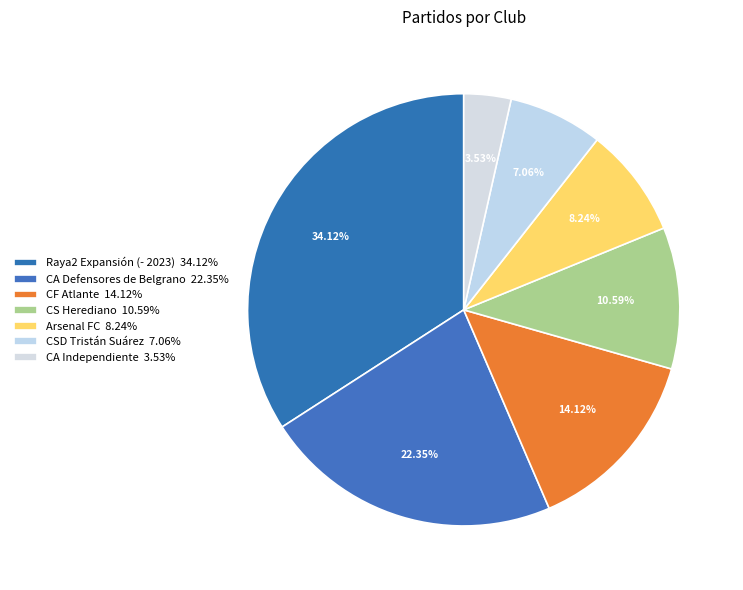

Count the number of slices in the pie.

7